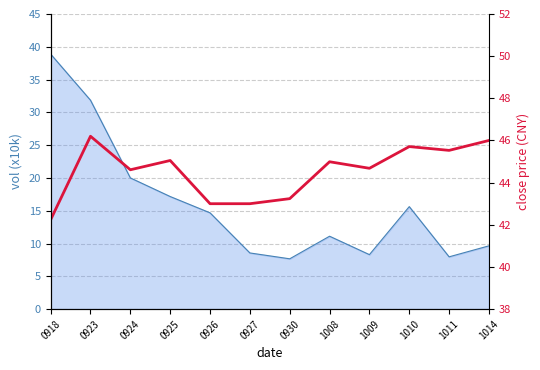

Does the chart display data point markers on the line(s)?

No